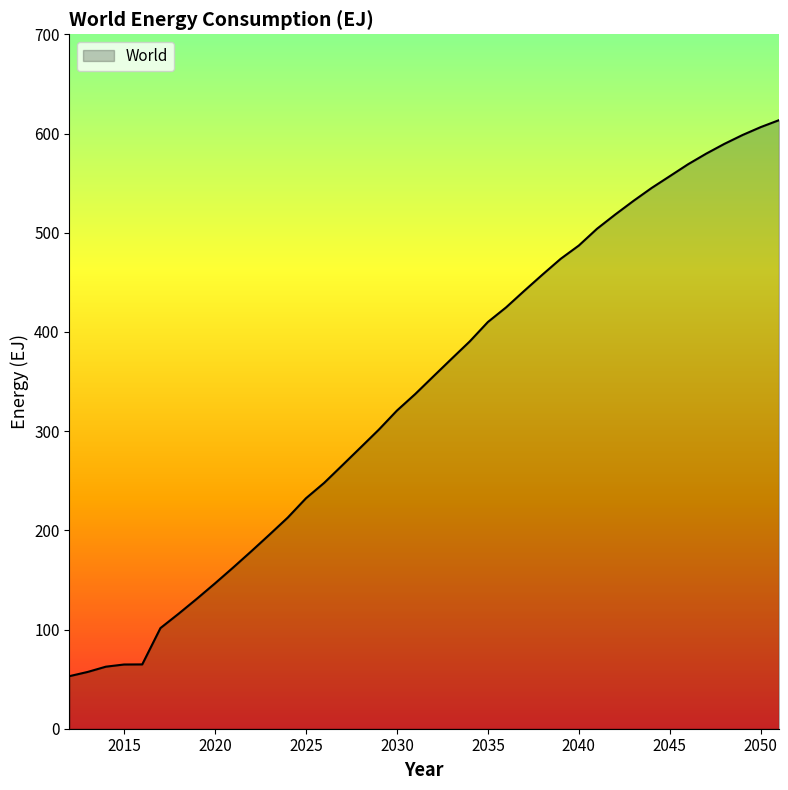

What is the minimum value shown in the chart?

53.0